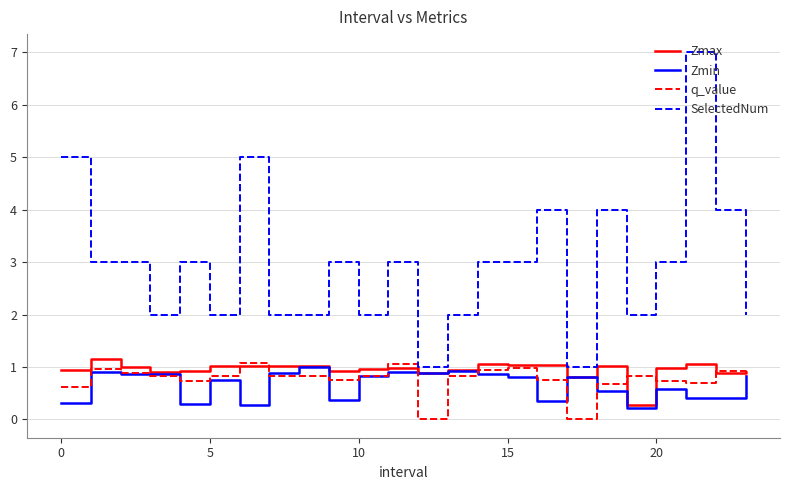

Which series has the largest range (max minus min)?

SelectedNum